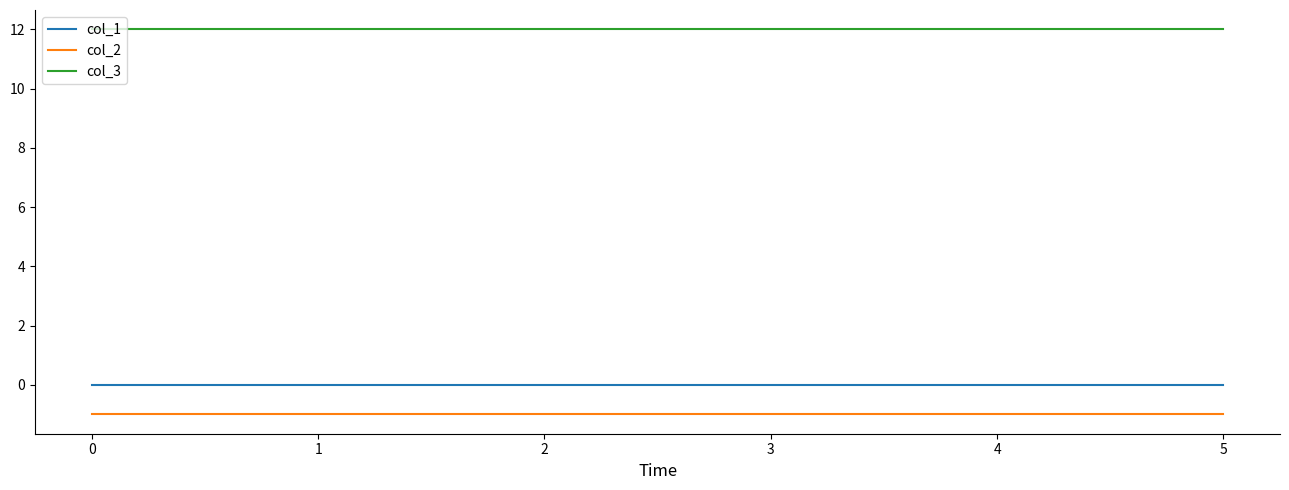

What is the total value across all series at 5?

11